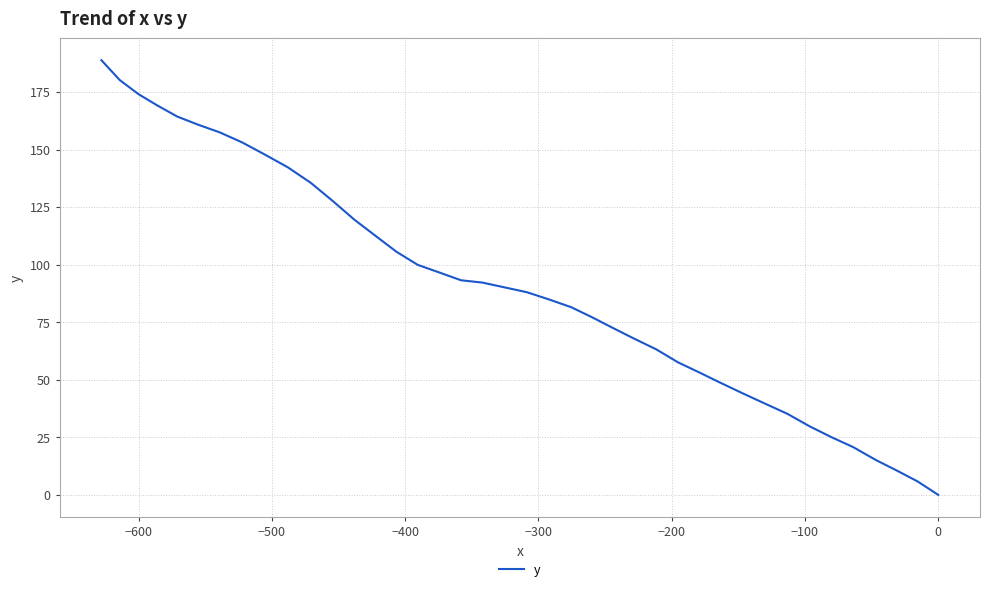

The value at 27 is 47.0. True or false?

False